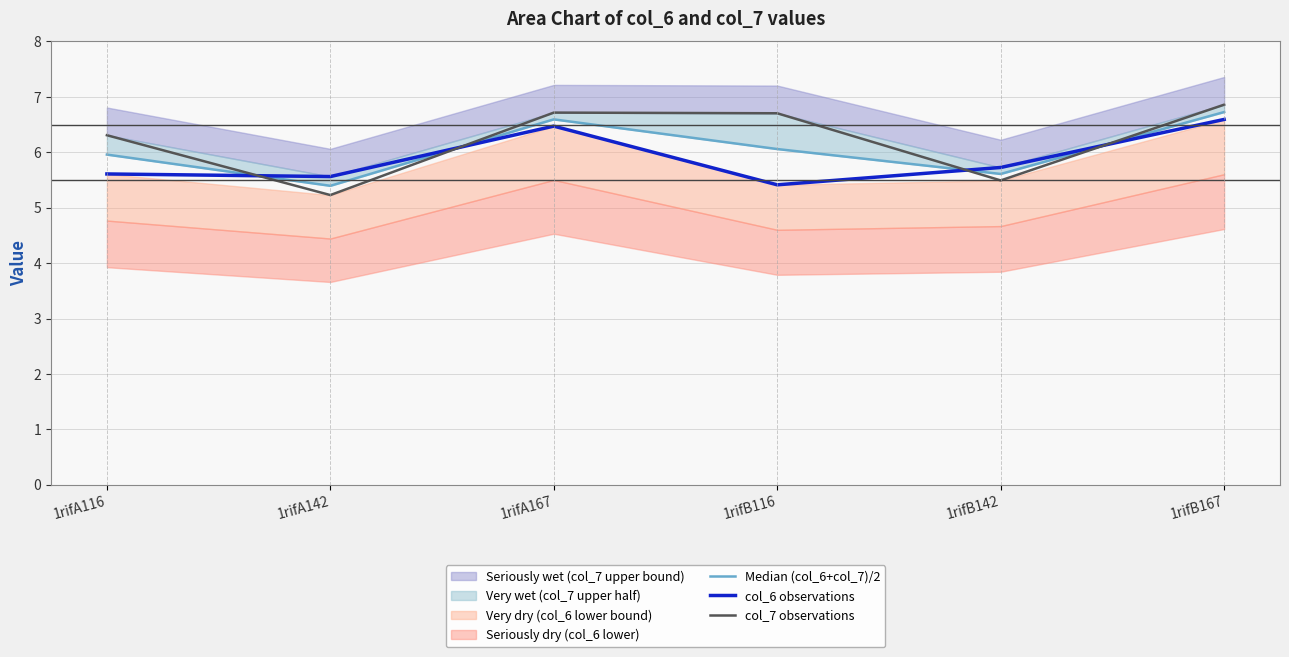

What is the total value across all series at 1rifA142?

16.2